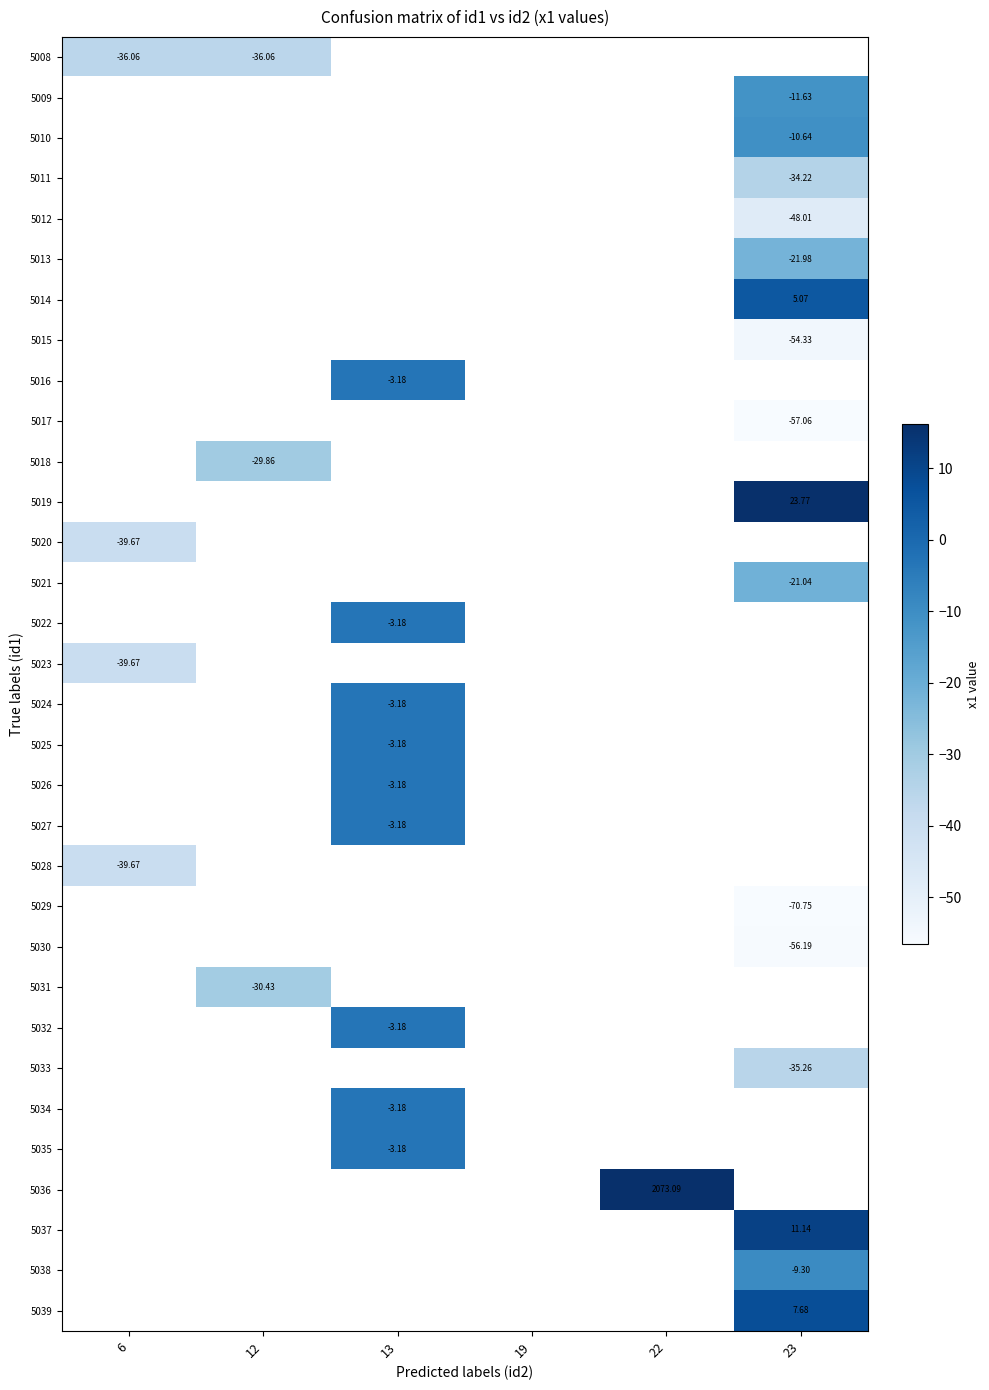

How many values in 5031 are below zero?

1